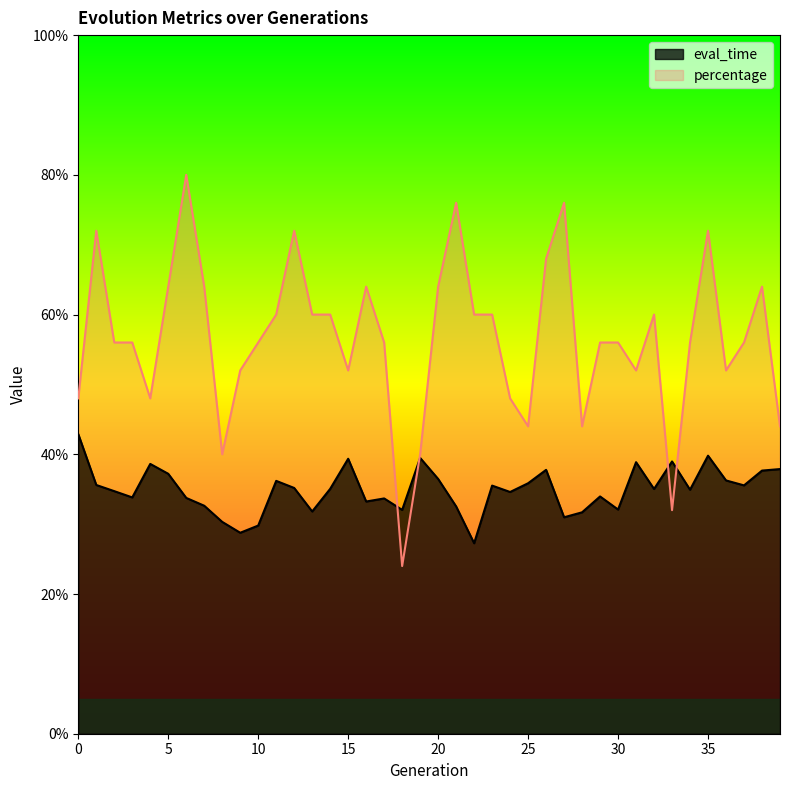

Rank the categories by percentage value from highest to lowest.

6, 21, 27, 1, 12, 35, 26, 5, 7, 16, 20, 38, 11, 13, 14, 22, 23, 32, 2, 3, 10, 17, 29, 30, 34, 37, 9, 15, 31, 36, 0, 4, 24, 25, 28, 39, 8, 19, 33, 18